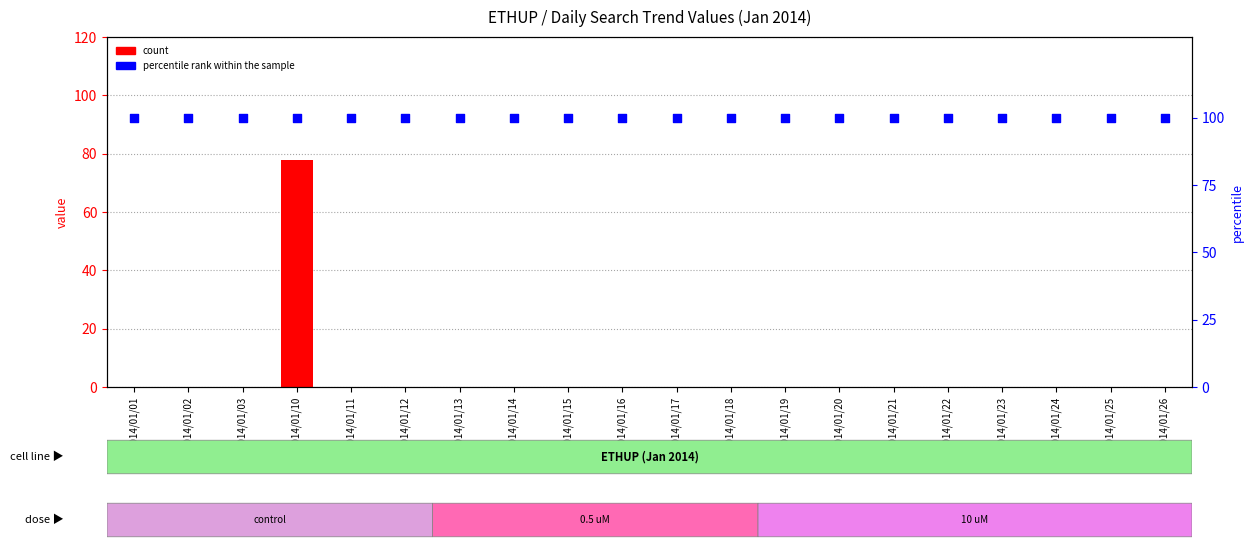

What are all the series names shown in the legend?

count, percentile rank within the sample